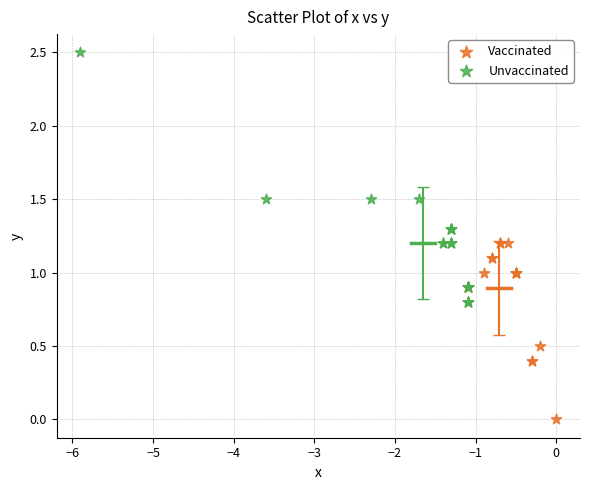

Which series reaches the maximum Y coordinate?

Unvaccinated